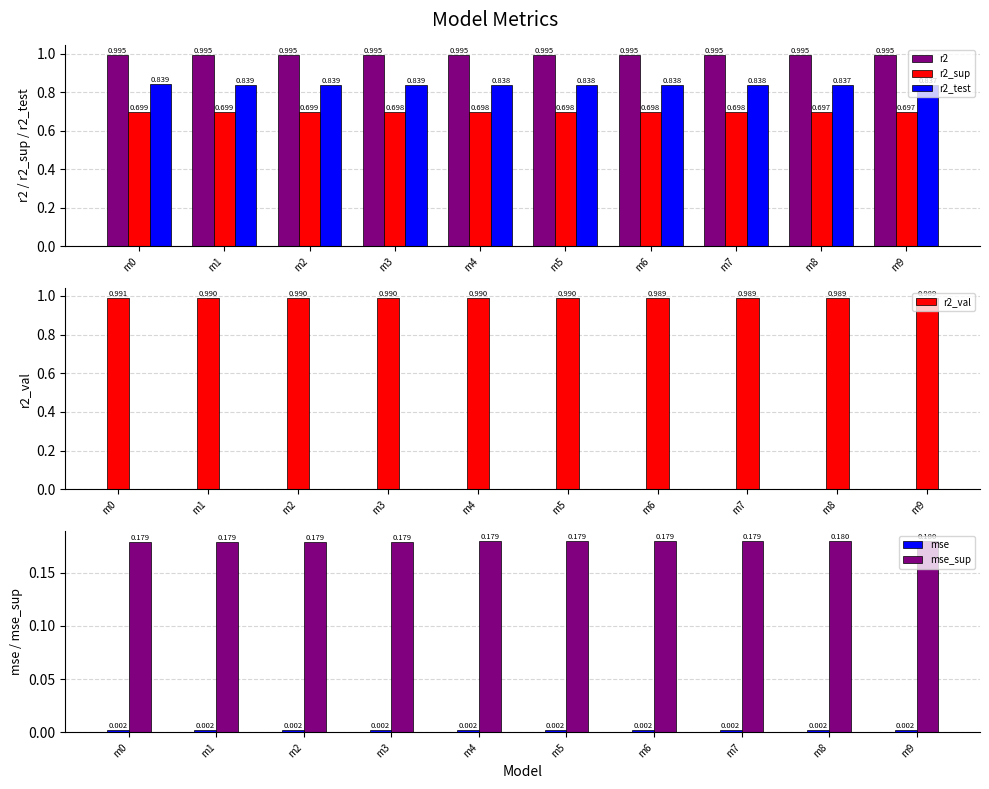

Reading left to right, transcribe all the data shown in this chart.

r2: 1.0	1.0	1.0	1.0	1.0	1.0	1.0	1.0	1.0	1.0
r2_sup: 0.7	0.7	0.7	0.7	0.7	0.7	0.7	0.7	0.7	0.7
r2_test: 0.8	0.8	0.8	0.8	0.8	0.8	0.8	0.8	0.8	0.8
r2_val: 1.0	1.0	1.0	1.0	1.0	1.0	1.0	1.0	1.0	1.0
mse: 0.0	0.0	0.0	0.0	0.0	0.0	0.0	0.0	0.0	0.0
mse_sup: 0.2	0.2	0.2	0.2	0.2	0.2	0.2	0.2	0.2	0.2